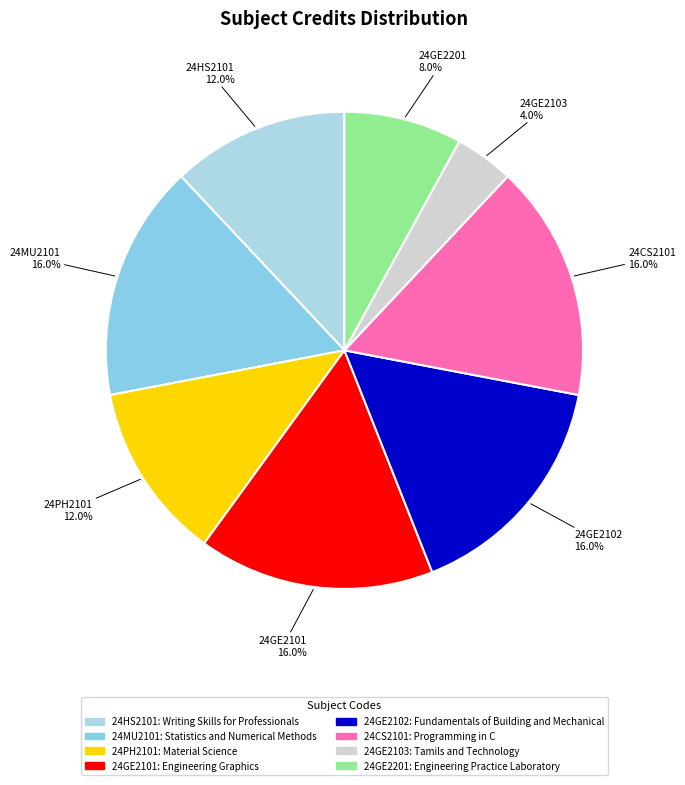

Do 24HS2101 and 24PH2101 together represent more than half of the pie?

No